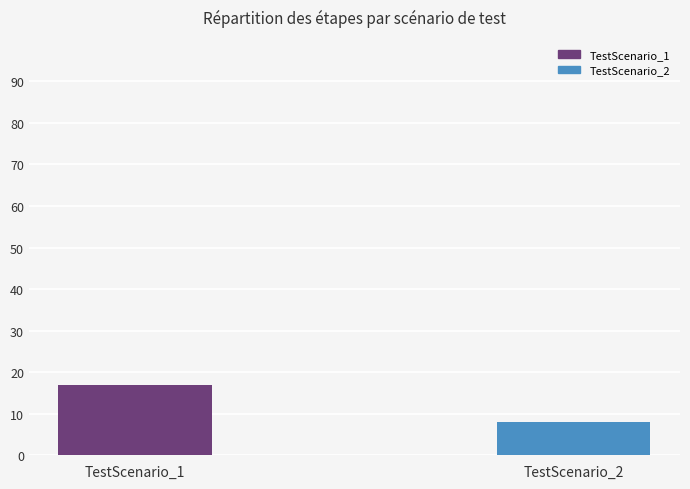

The chart shows a value of 25 at TestScenario_1. True or false?

False